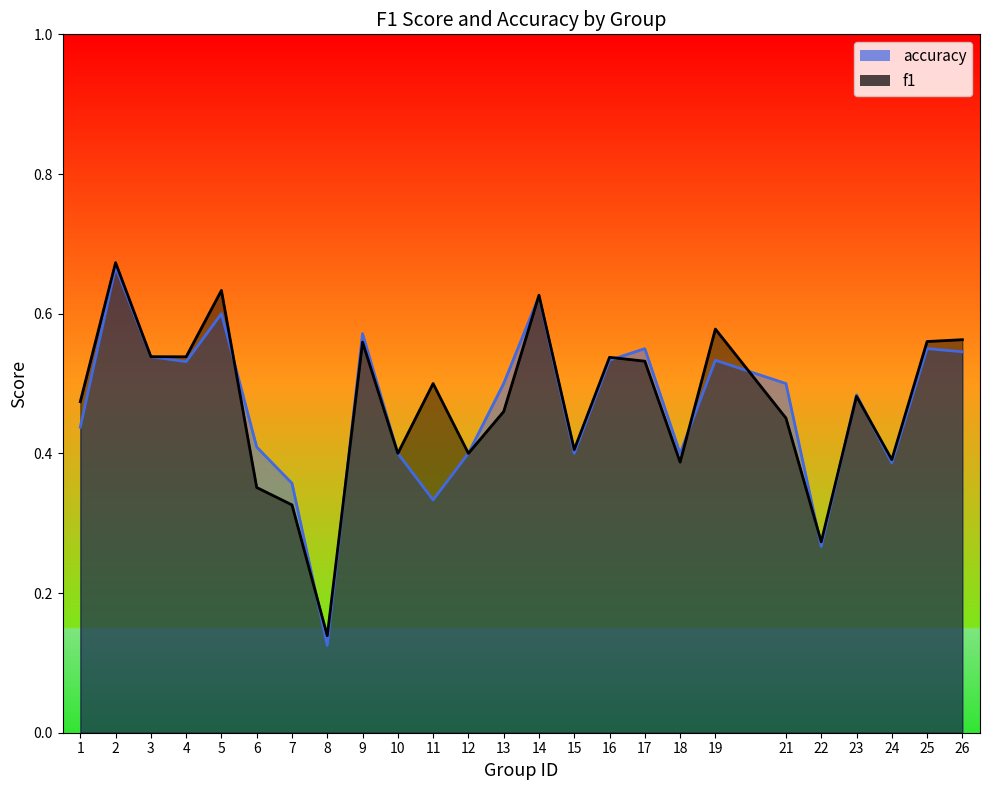

True or false: f1 has a value of 0.4 at 10.

True